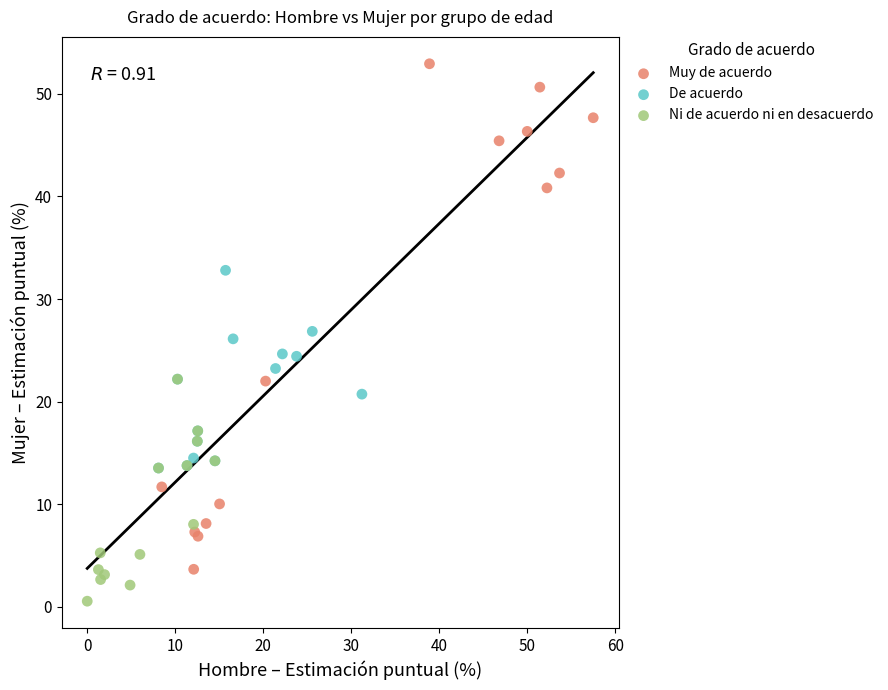

Which series has the largest Y range (max minus min)?

Muy de acuerdo